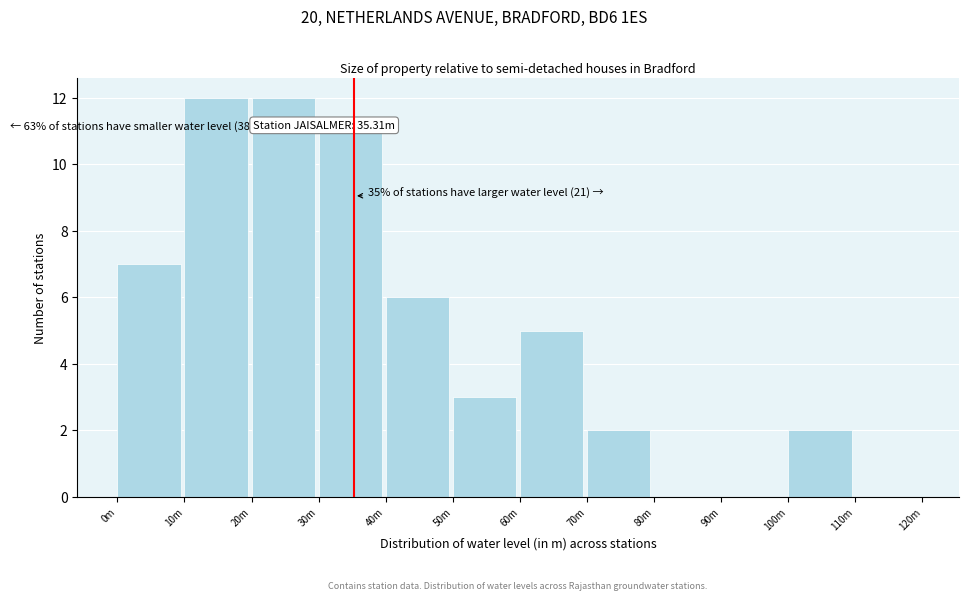

Reading left to right, list all the values displayed in this chart.

0m=7	10m=12	20m=12	30m=11	40m=6	50m=3	60m=5	70m=2	80m=0	90m=0	100m=2	110m=0